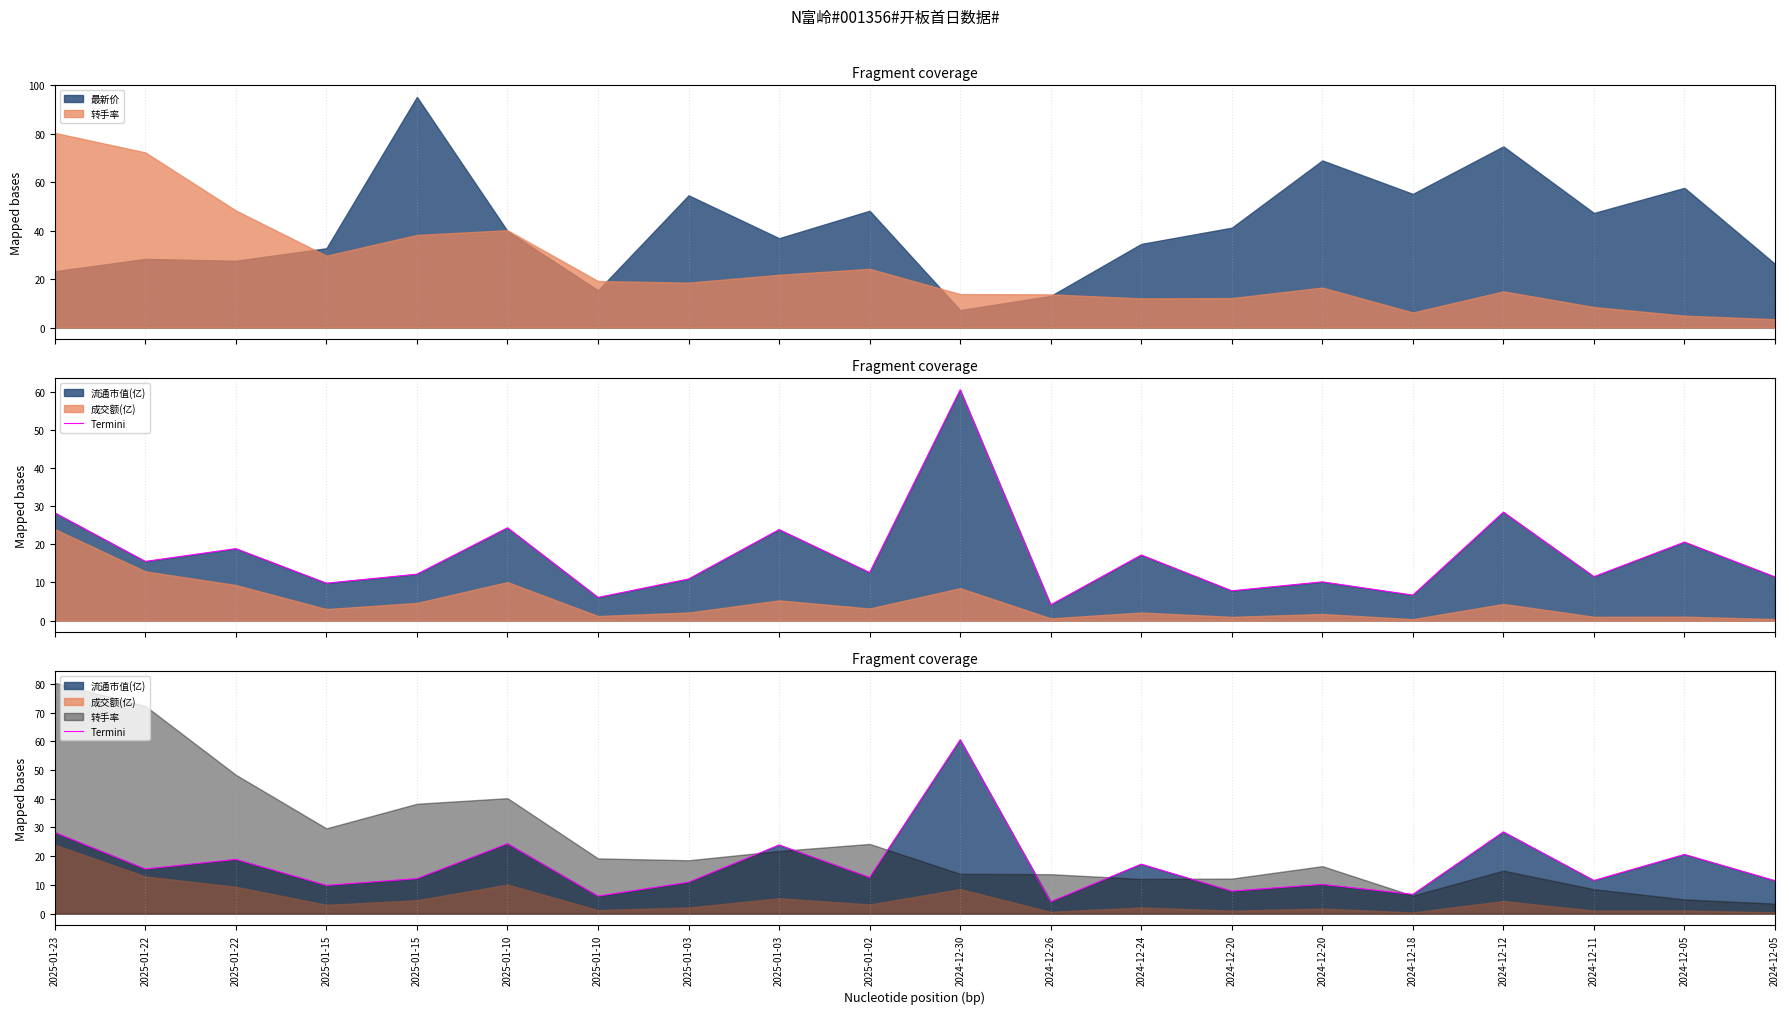

At which category does the data reach its first local peak?

2025-01-22